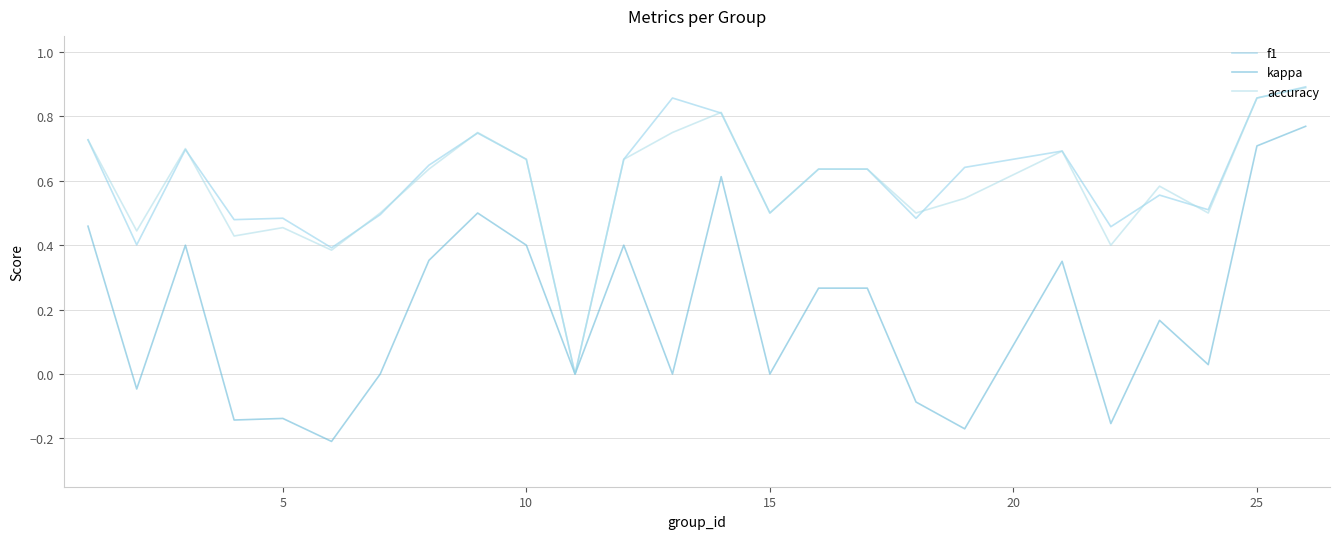

How many values in accuracy are above zero?

24